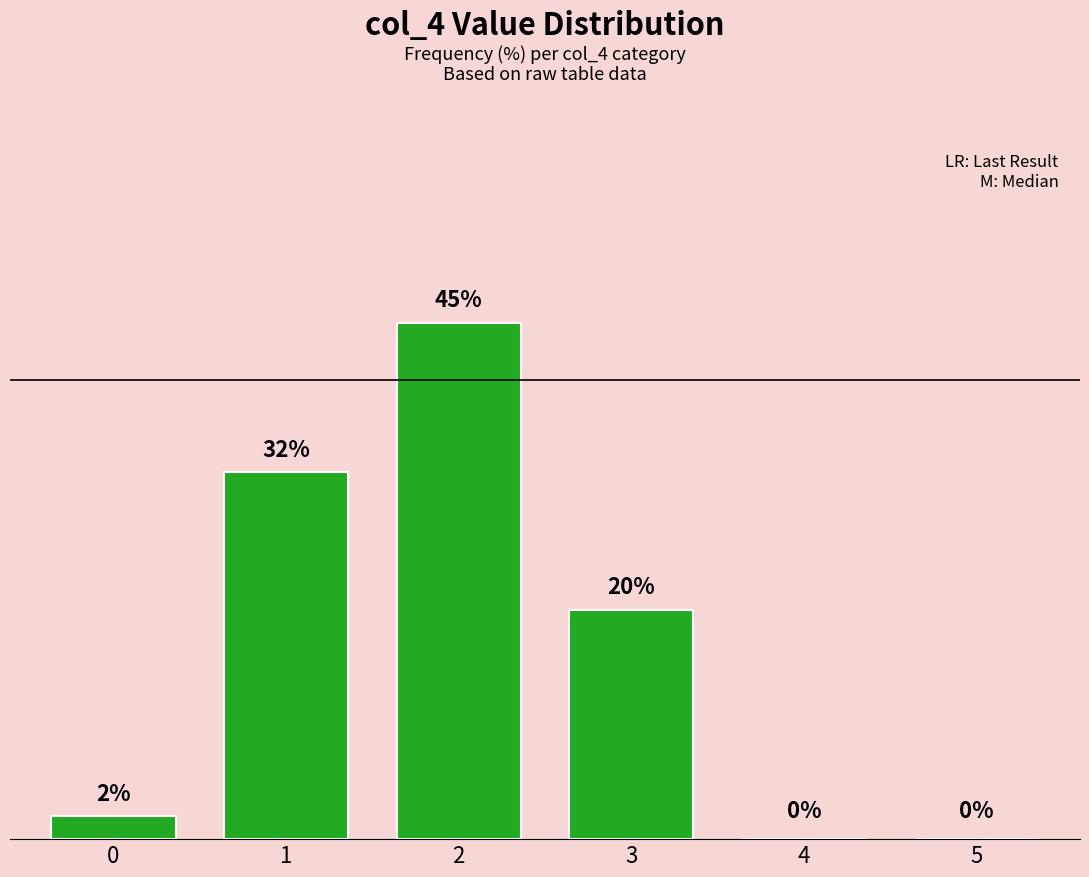

Is it true that the value at 2 is 27?

False